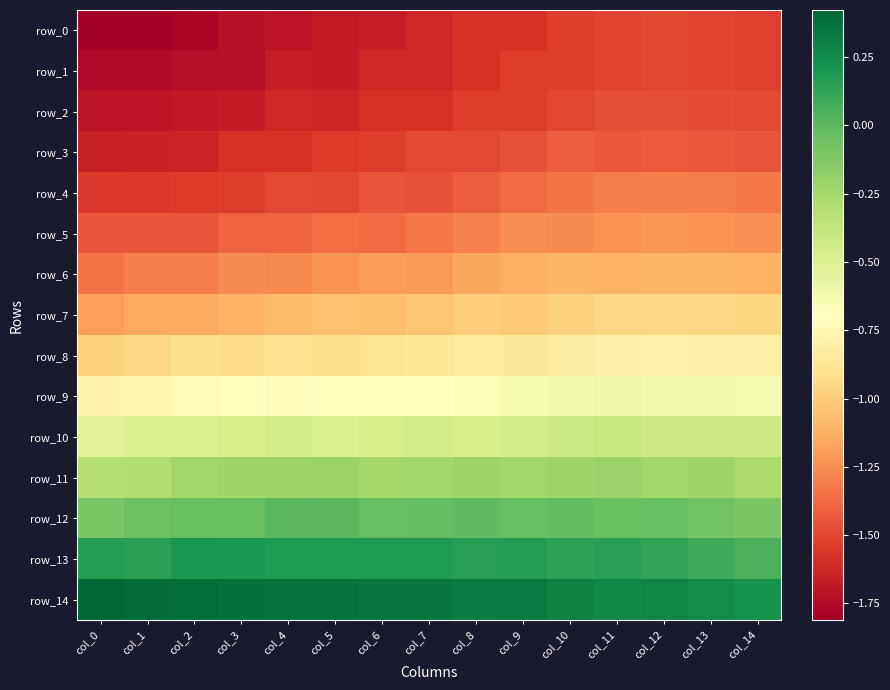

Which category has the highest value in the row_5 series?

col_12